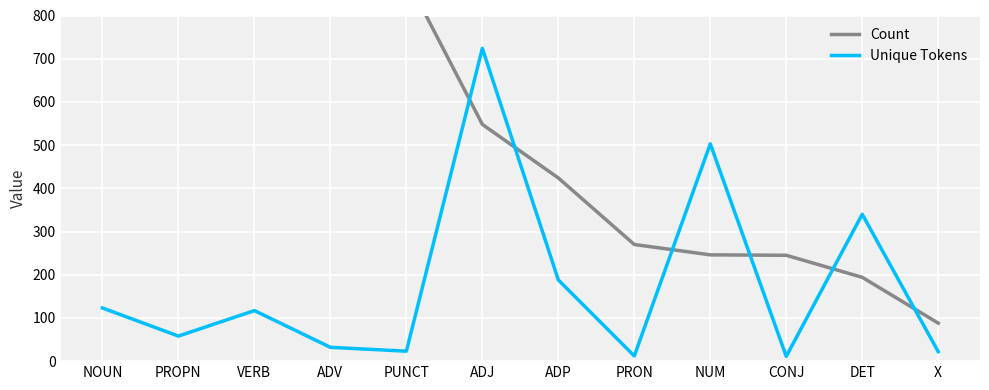

Rank the categories by Unique Tokens value from lowest to highest.

CONJ, PRON, X, PUNCT, ADV, PROPN, VERB, NOUN, ADP, DET, NUM, ADJ